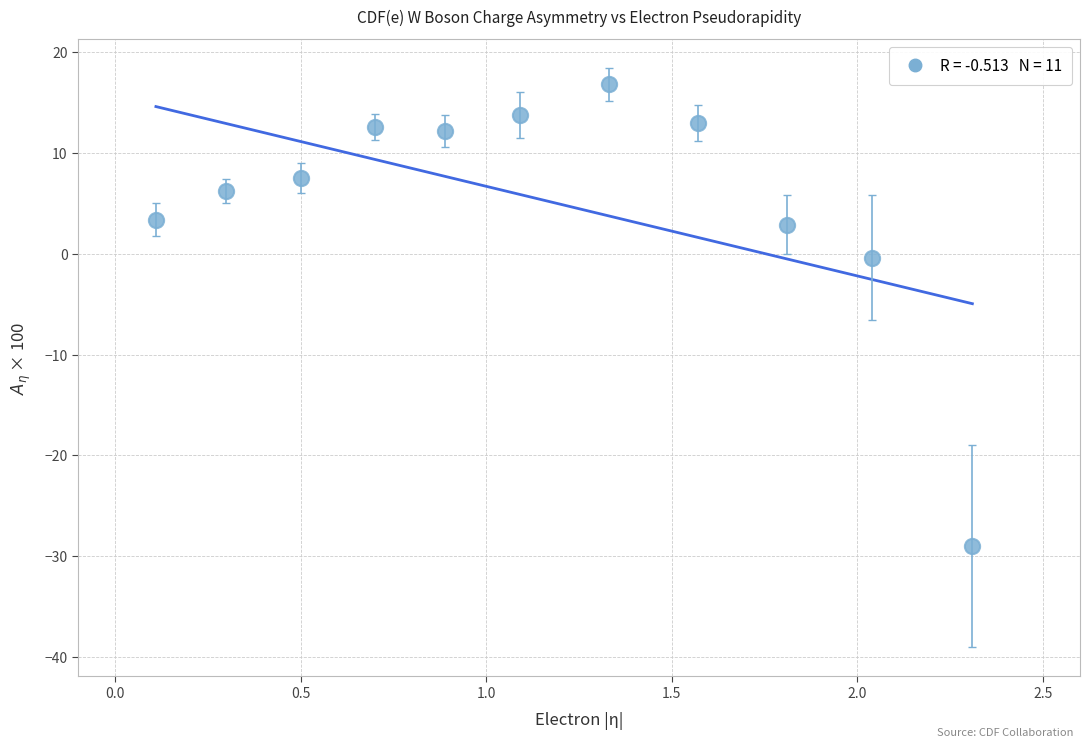

What is the range of Y values (max minus min)?

45.8